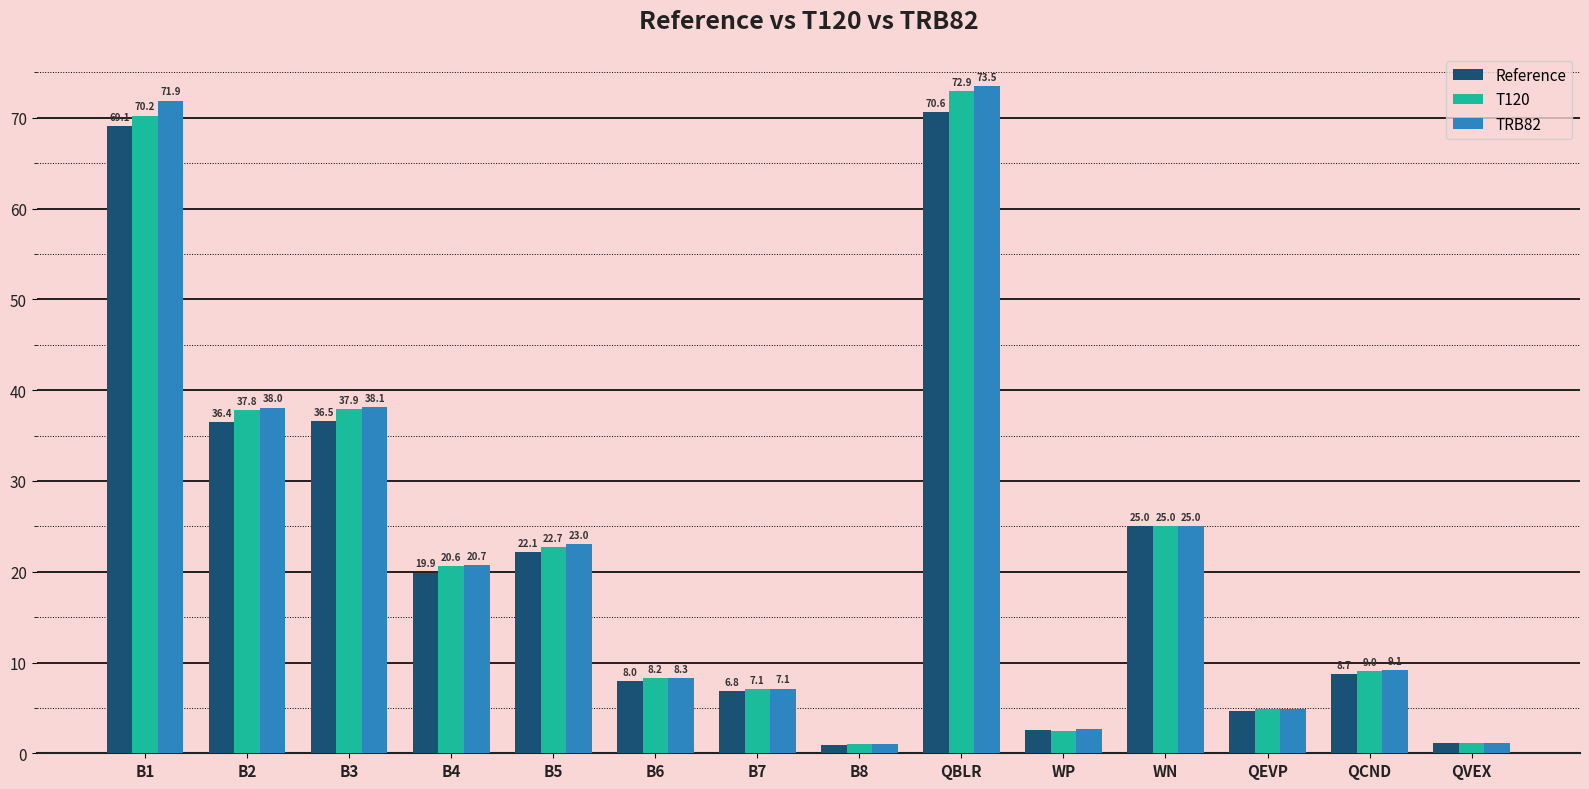

Which series has the largest range (max minus min)?

TRB82